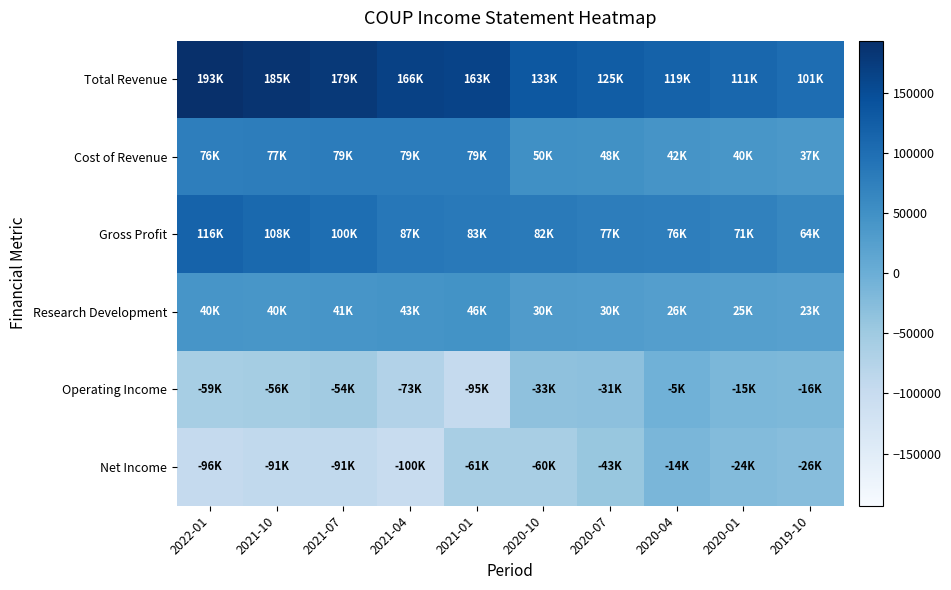

What is the total value across all series at 2020-04?

244700